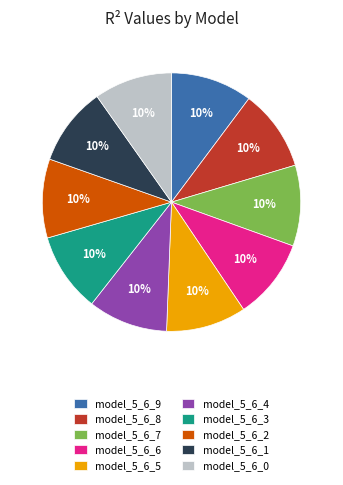

Combined, do model_5_6_8 and model_5_6_9 account for over 50%?

No